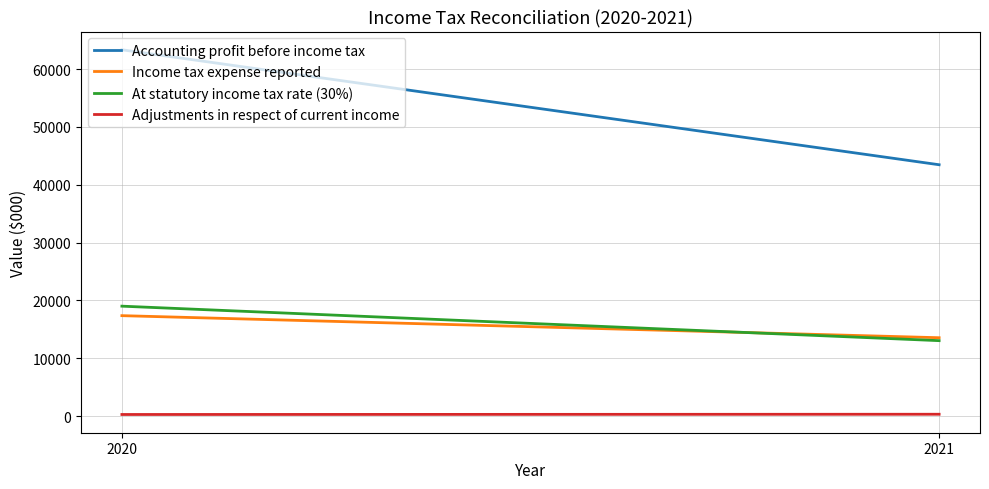

Between 2020 and 2021, which series saw the biggest shift?

Accounting profit before income tax